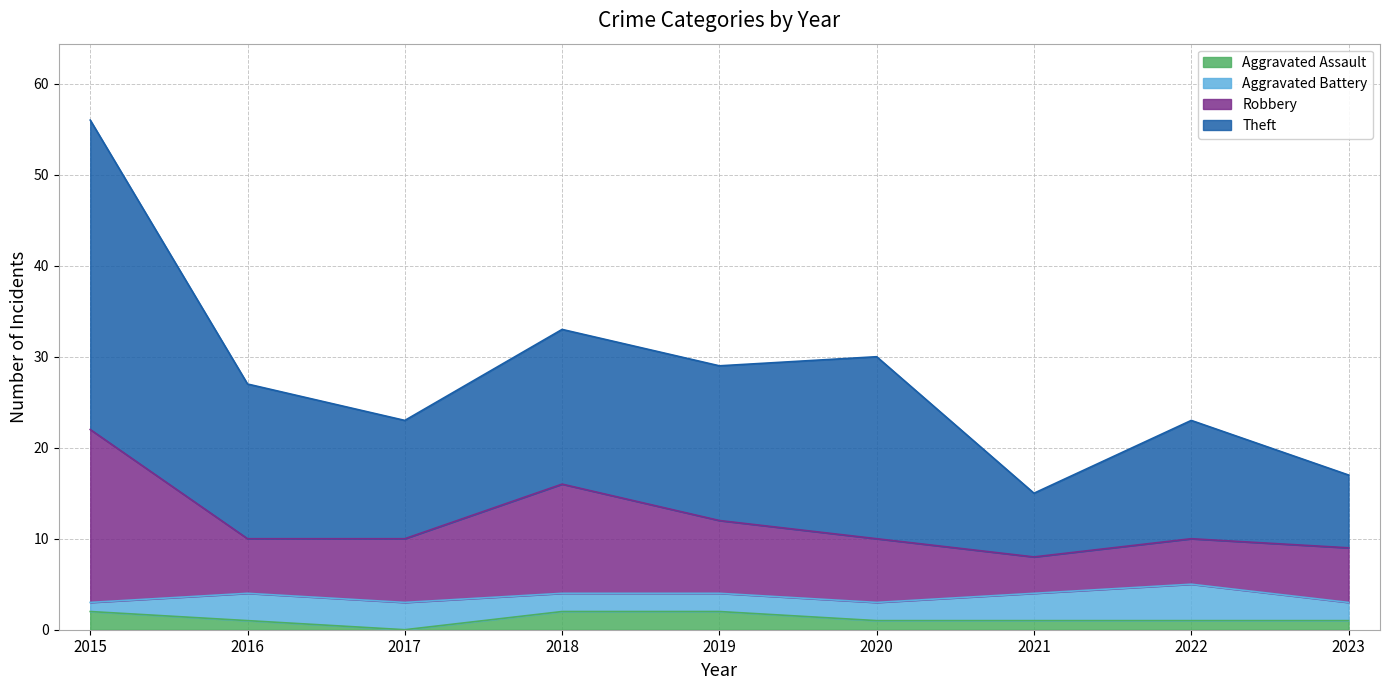

True or false: Robbery and Aggravated Assault intersect in this chart.

False